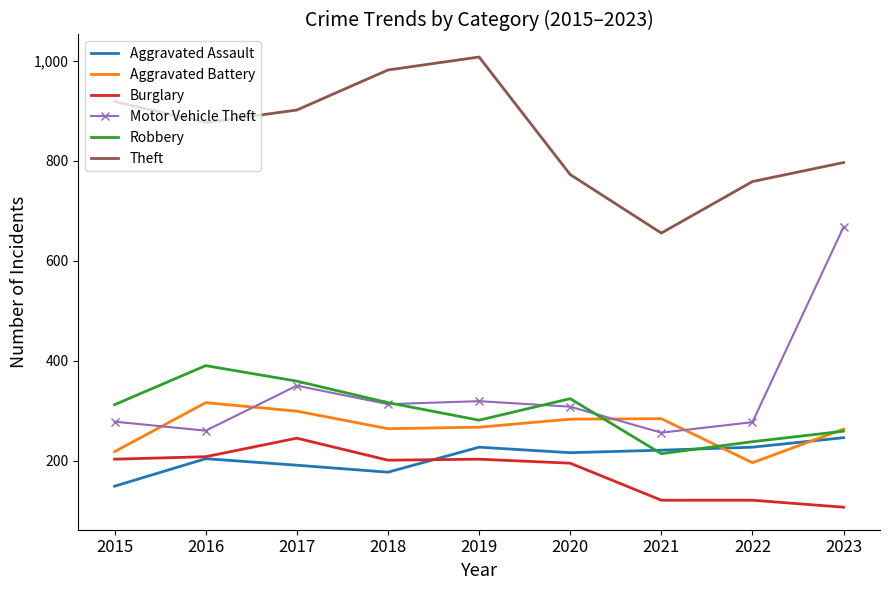

True or false: Robbery and Burglary intersect in this chart.

False